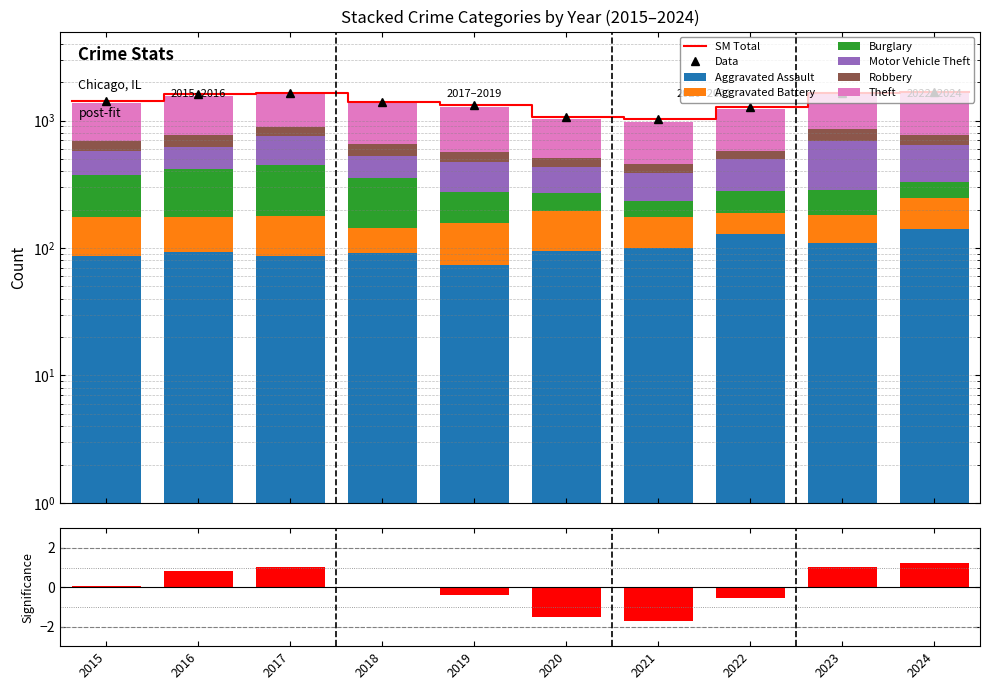

The Motor Vehicle Theft series shows 260 at 2020. True or false?

False